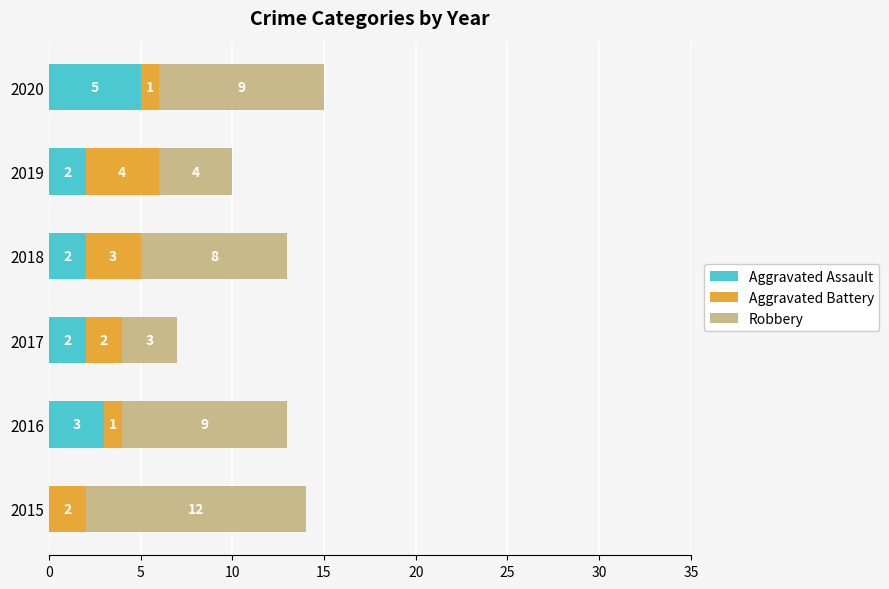

At which category is the sum across all series the highest?

2020